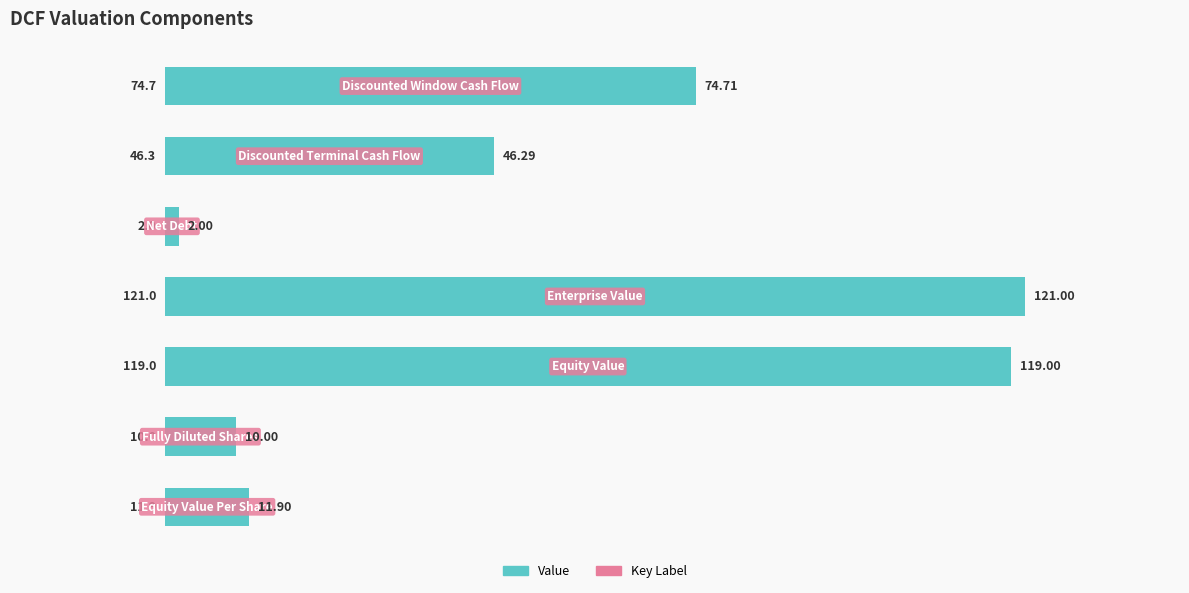

What is the difference between the second highest and minimum values?

117.0